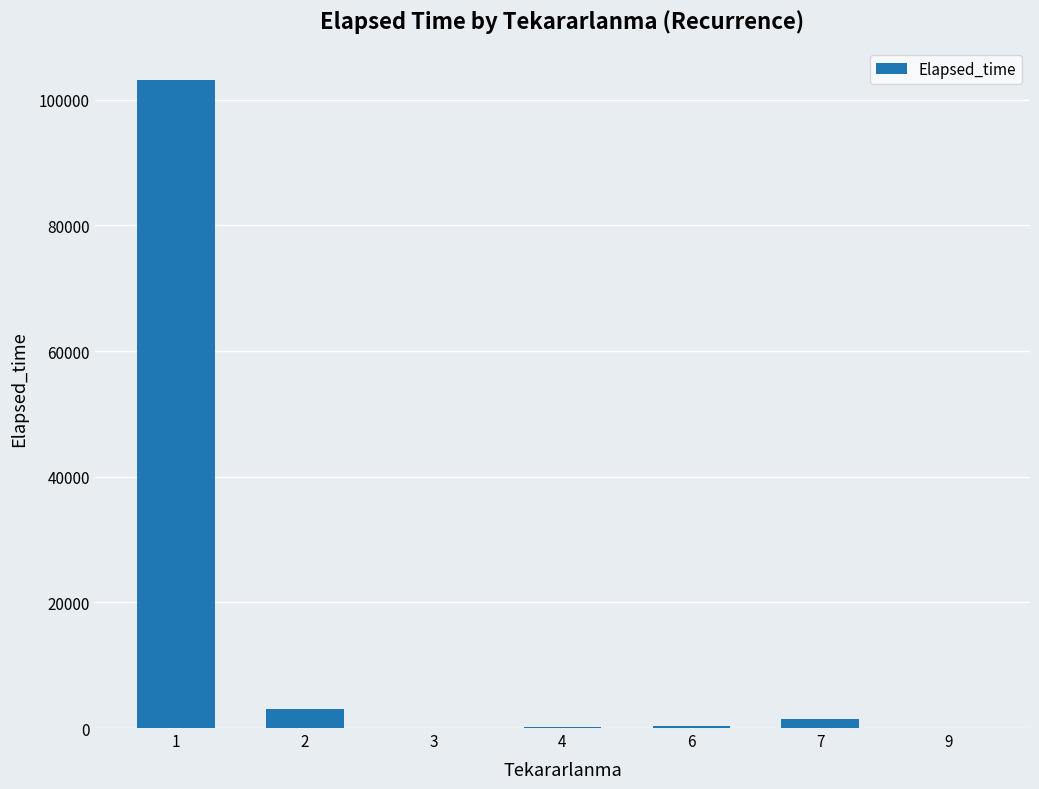

What is the approximate value at 7?

1460